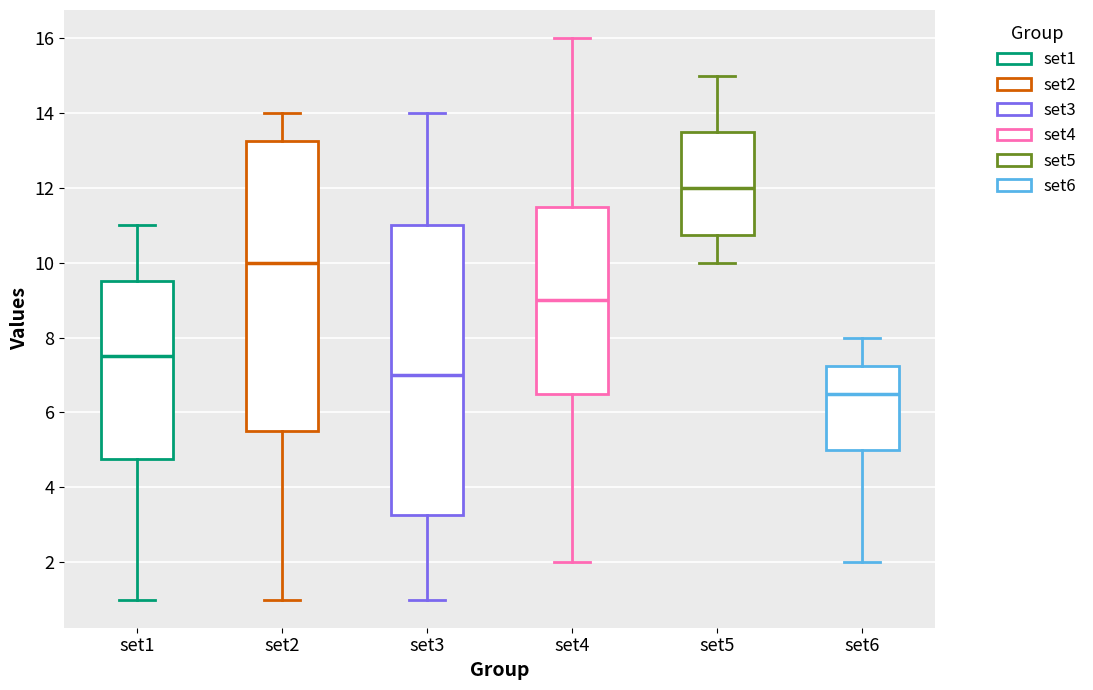

Reading left to right, transcribe this box plot: for each box, give where its median line is, the range the box spans, and where its two whiskers end, as read against the y-axis. The values are not printed on the chart, so give them approximately, as read against the axis.

set1: median 7.6, box 4.8 to 9.6, whiskers 1.0 to 11.0
set2: median 10.0, box 5.6 to 13.2, whiskers 1.0 to 14.0
set3: median 7.0, box 3.2 to 11.0, whiskers 1.0 to 14.0
set4: median 9.0, box 6.6 to 11.6, whiskers 2.0 to 16.0
set5: median 12.0, box 10.8 to 13.6, whiskers 10.0 to 15.0
set6: median 6.6, box 5.0 to 7.2, whiskers 2.0 to 8.0